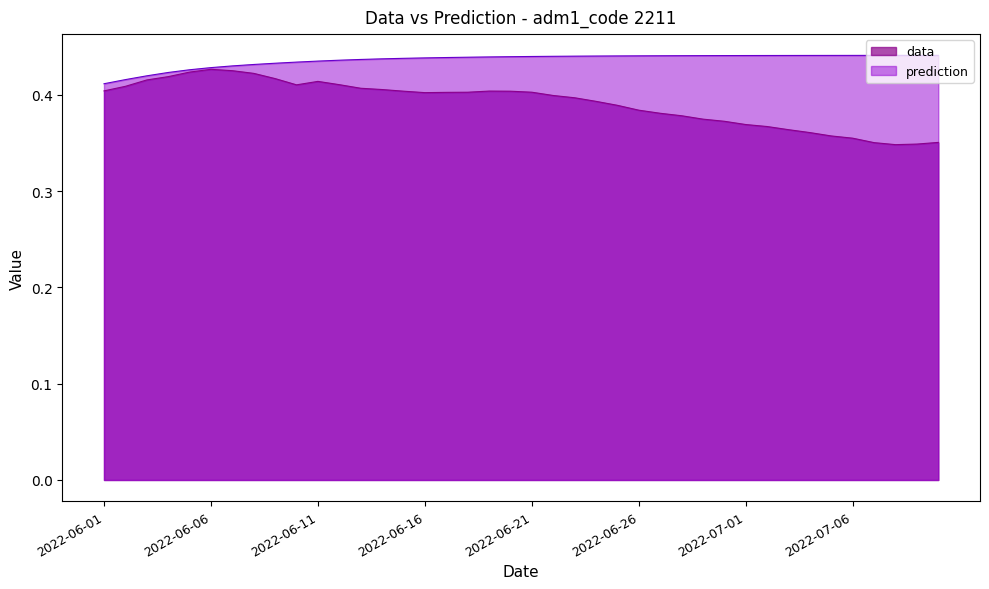

Reading right to left, list all the values displayed in this chart.

data: 0.4	0.3	0.3	0.4	0.4	0.4	0.4	0.4	0.4	0.4	0.4	0.4	0.4	0.4	0.4	0.4	0.4	0.4	0.4	0.4	0.4	0.4	0.4	0.4	0.4	0.4	0.4	0.4	0.4	0.4	0.4	0.4	0.4	0.4	0.4	0.4	0.4	0.4	0.4	0.4
prediction: 0.4	0.4	0.4	0.4	0.4	0.4	0.4	0.4	0.4	0.4	0.4	0.4	0.4	0.4	0.4	0.4	0.4	0.4	0.4	0.4	0.4	0.4	0.4	0.4	0.4	0.4	0.4	0.4	0.4	0.4	0.4	0.4	0.4	0.4	0.4	0.4	0.4	0.4	0.4	0.4